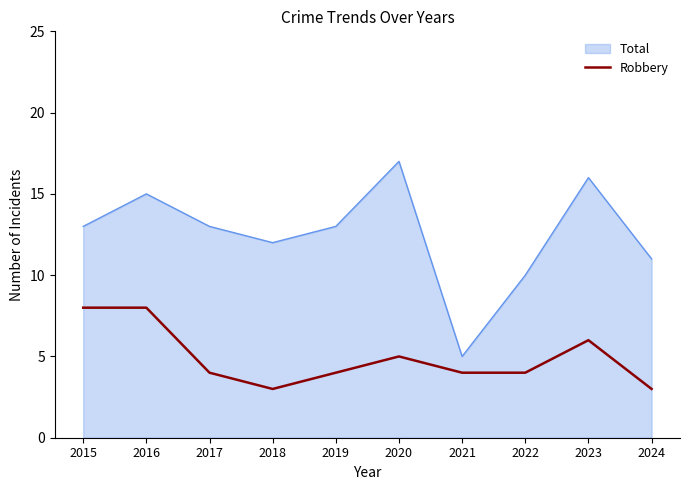

What is the smallest value displayed?

3